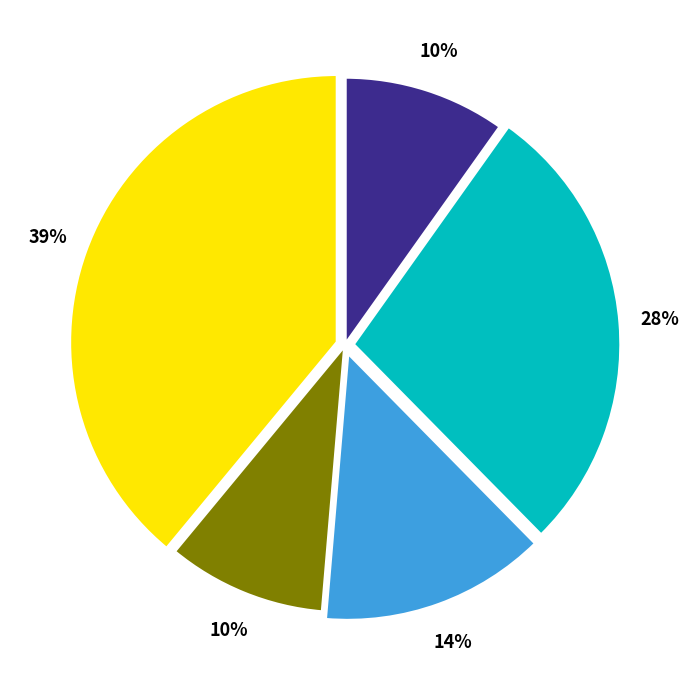

To the nearest percent, what is the difference between the largest and smallest slice percentages?

29%